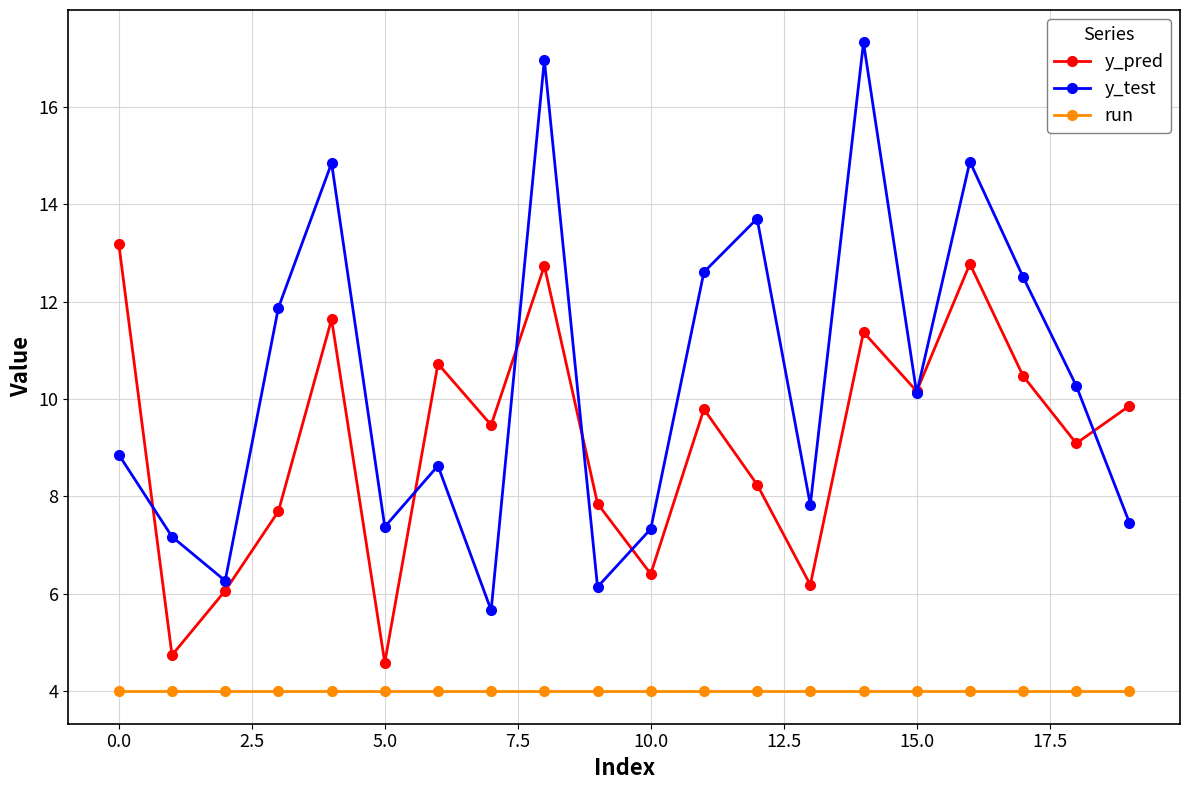

What is the value of the y_pred point at the 13th from the left?

8.2